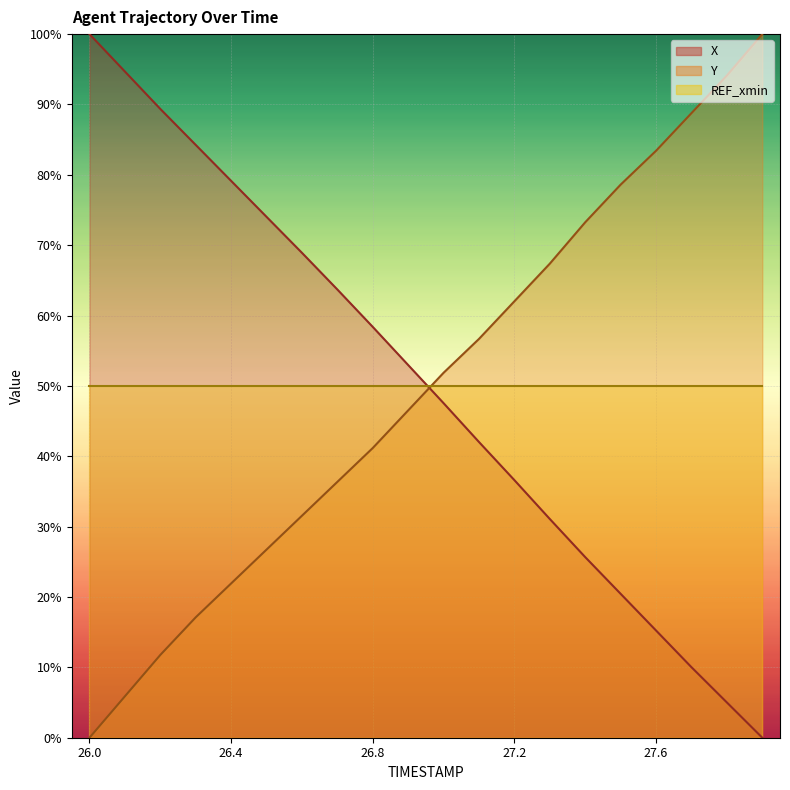

At which category is the sum across all series the highest?

26.3